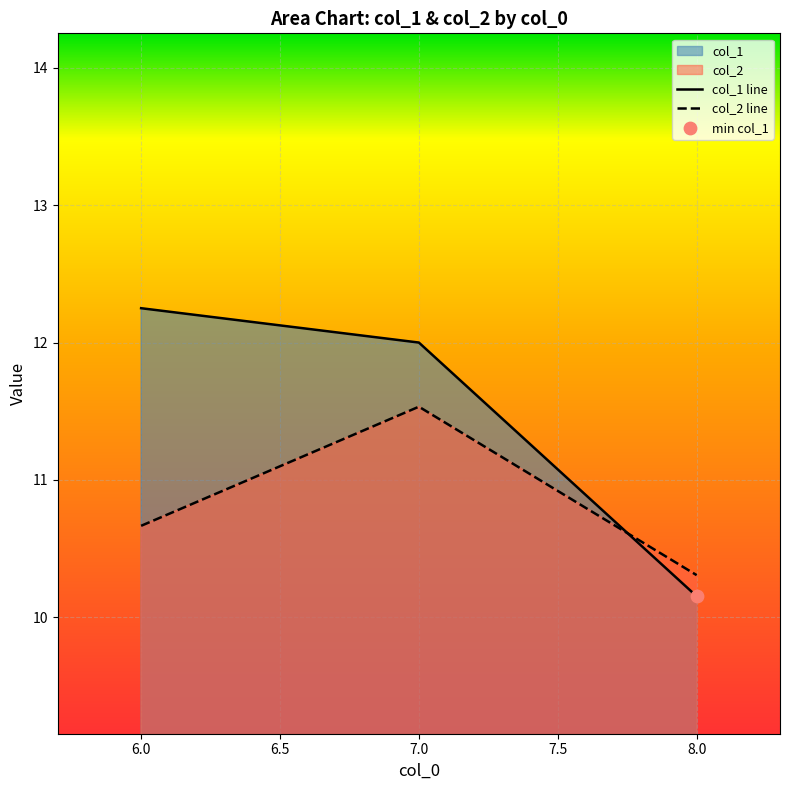

At how many categories does at least one series exceed 10?

3